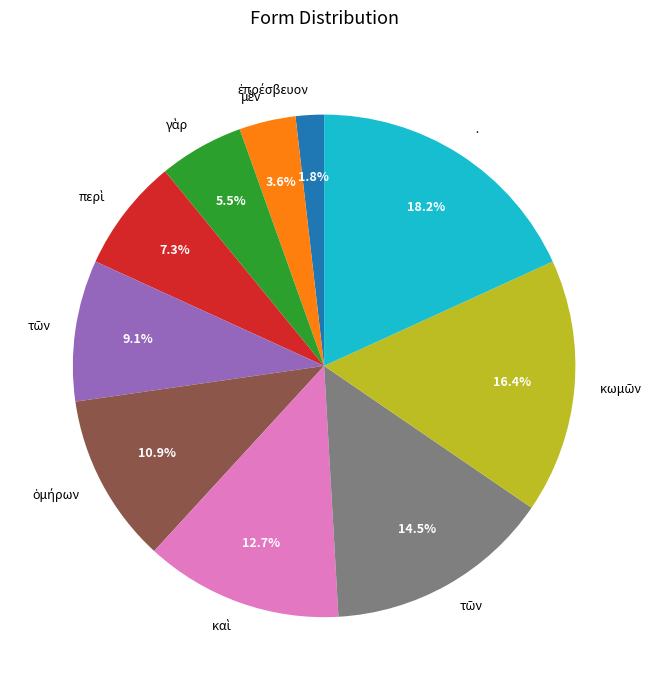

Is there any slice that represents more than half of the pie?

No